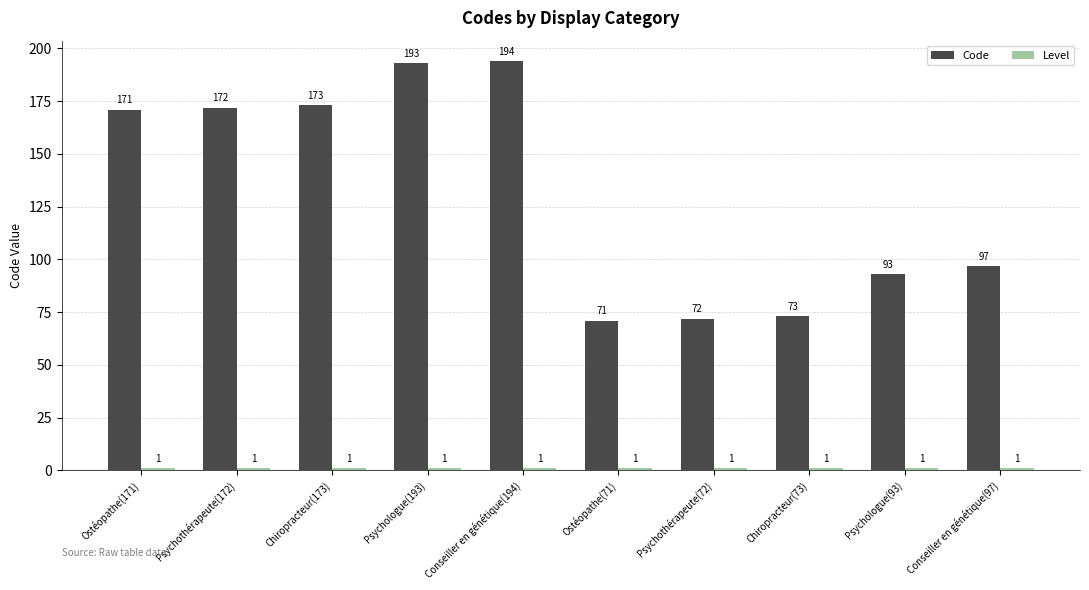

What is the sum of the Code values at Conseiller en génétique(97) and Psychothérapeute(72)?

169